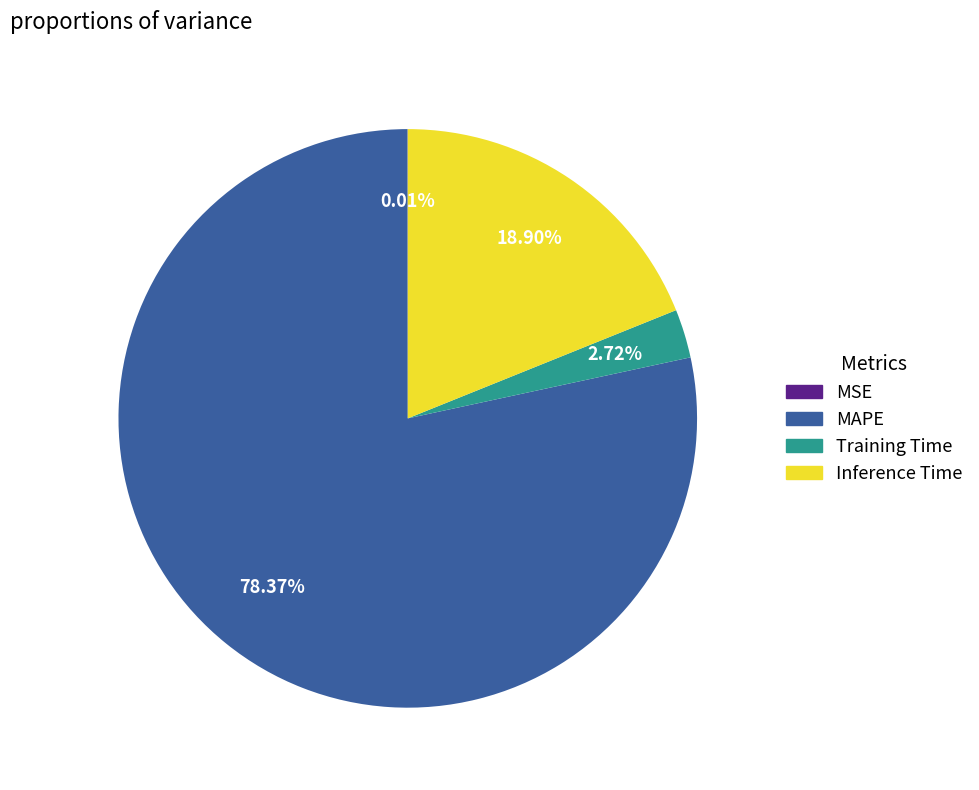

What is the total percentage of Inference Time and MAPE?

97.3%